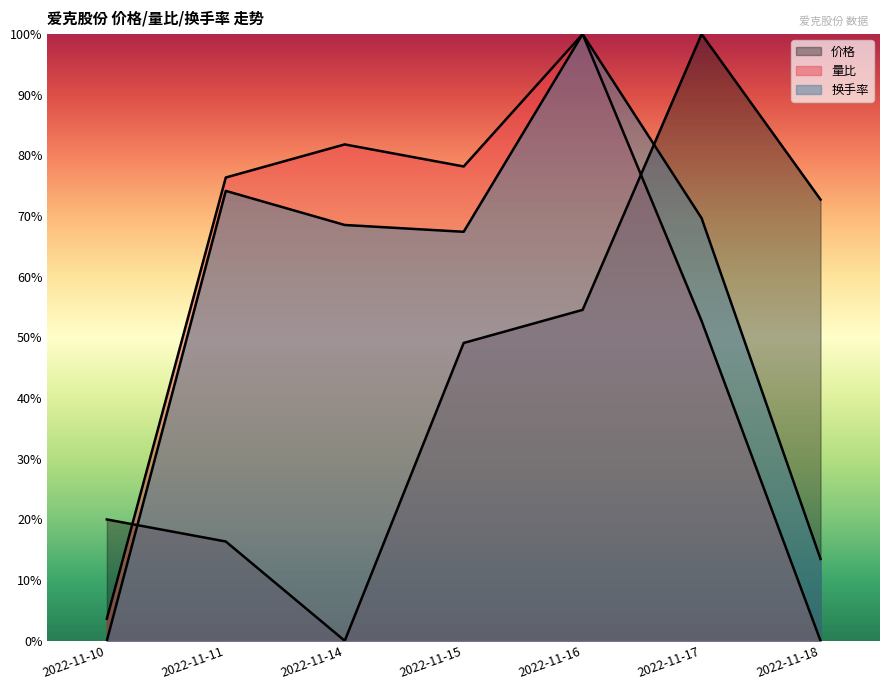

Rank the categories by 换手率 value from highest to lowest.

2022-11-16, 2022-11-11, 2022-11-17, 2022-11-14, 2022-11-15, 2022-11-18, 2022-11-10